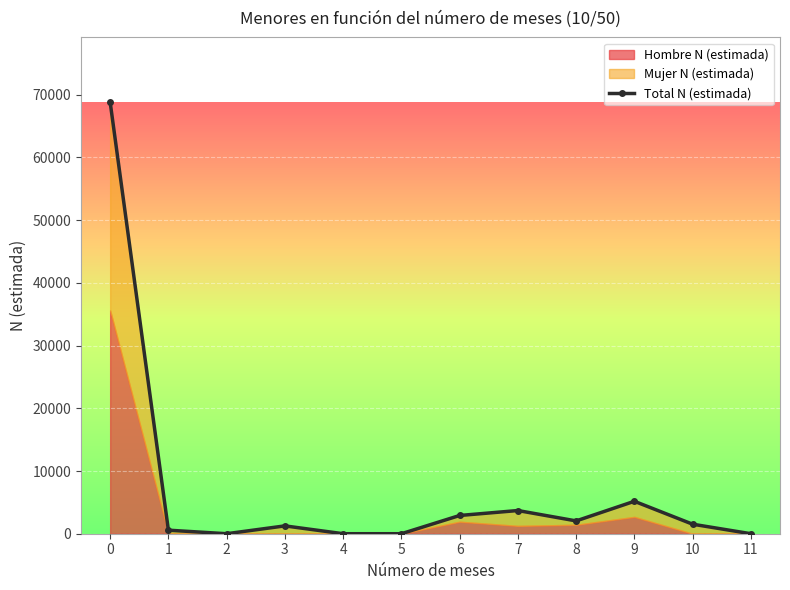

Rank the categories by value from lowest to highest.

2, 4, 5, 11, 1, 3, 10, 8, 6, 7, 9, 0